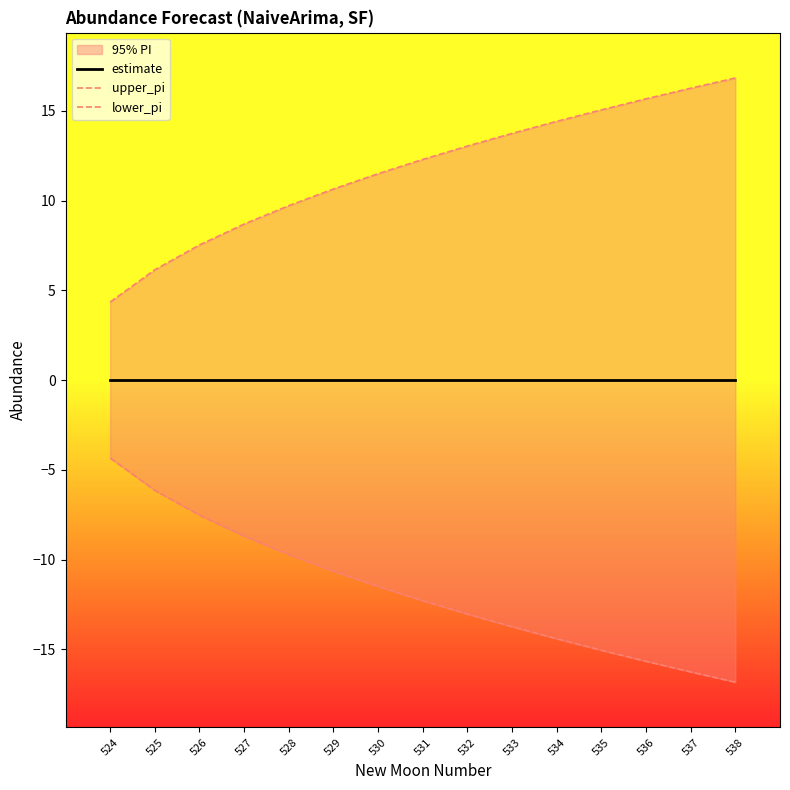

What is the lowest value of the lower_pi series?

-16.8